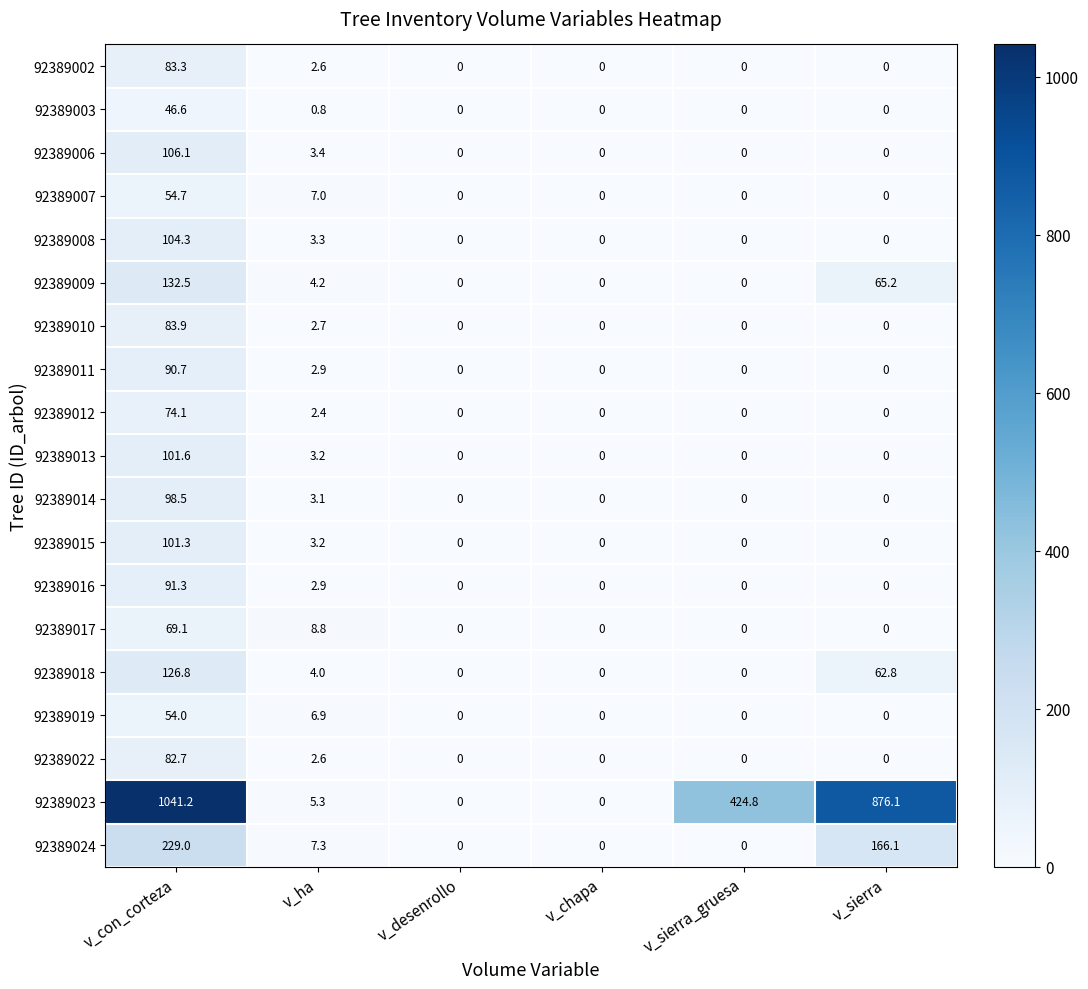

Is it true that 92389015 equals 101.3 at v_con_corteza?

True